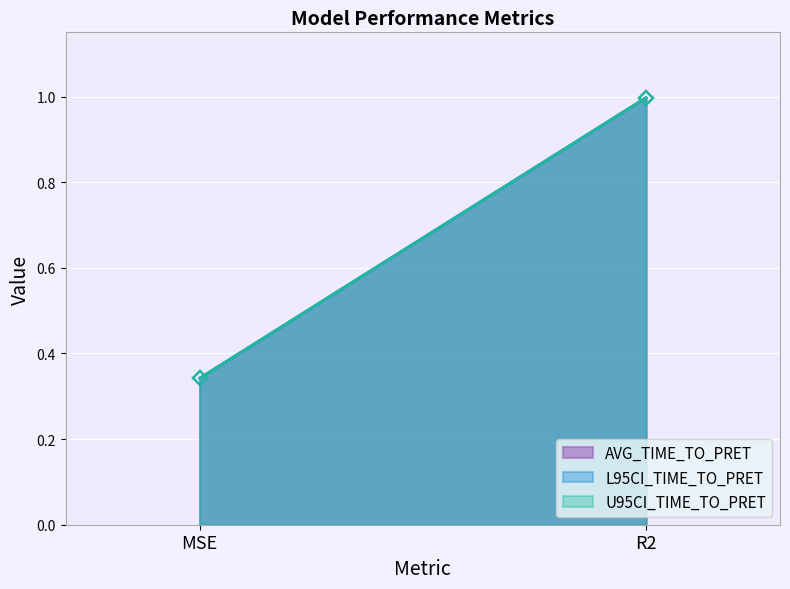

What is the average value of the U95CI_TIME_TO_PRET series?

0.7